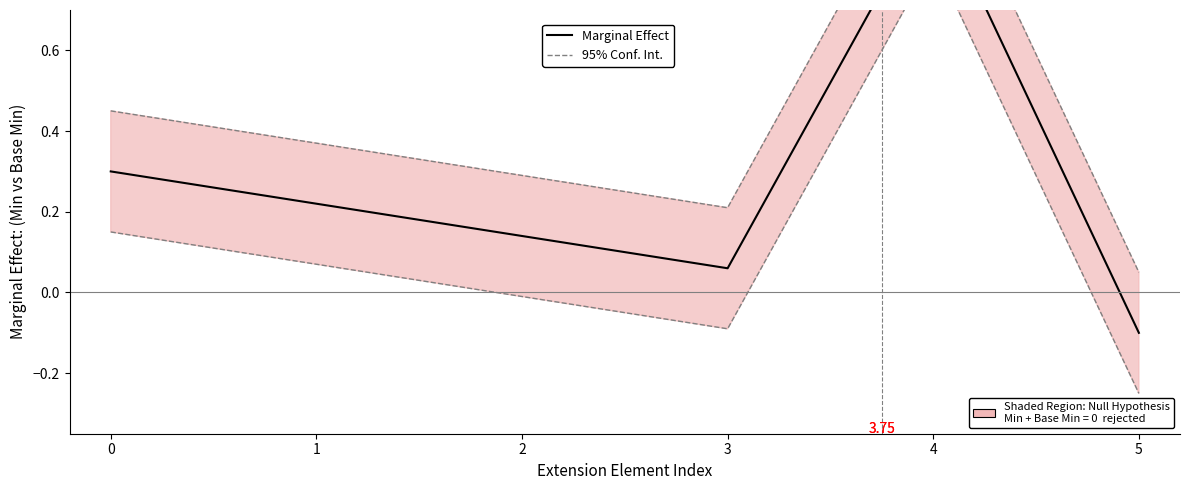

Reading left to right, transcribe all the data shown in this chart.

Marginal Effect: 0=0.3	1=0.2	2=0.1	3=0.1	4=1.0	5=-0.1
95% Conf. Int.: 0=0.5	1=0.4	2=0.3	3=0.2	4=1.1	5=0.0